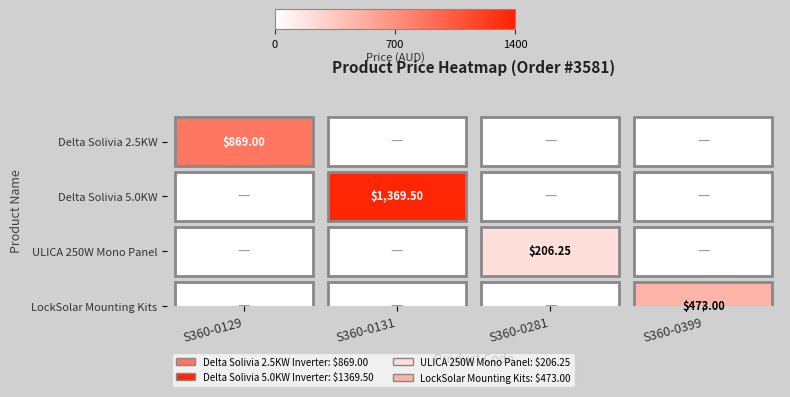

At S360-0131, list the series in order from smallest to largest.

Delta Solivia 2.5KW, ULICA 250W Mono Panel, LockSolar Mounting Kits, Delta Solivia 5.0KW